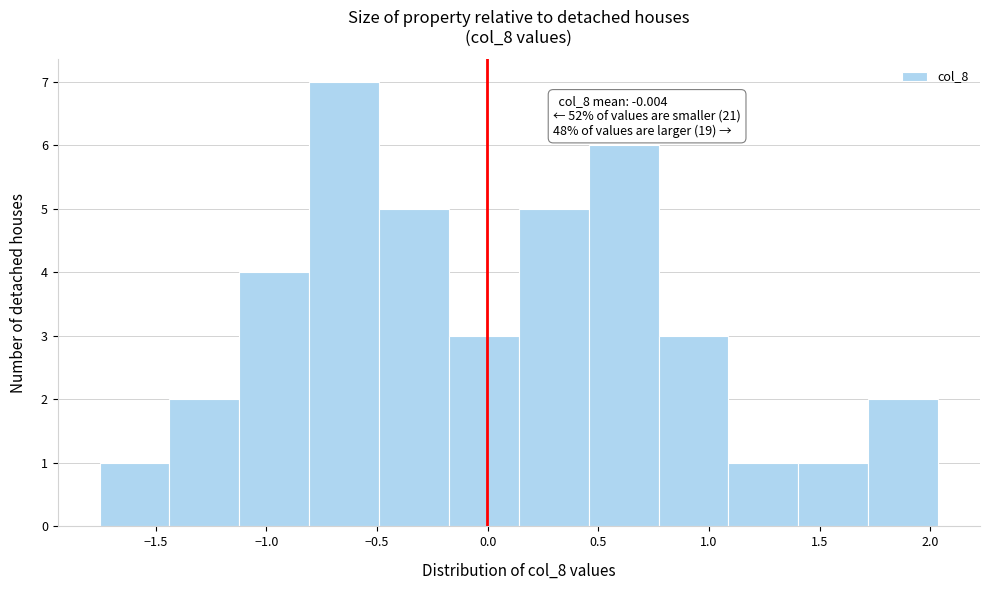

Over which range of the x-axis is the bar tallest?

-0.80 to -0.50